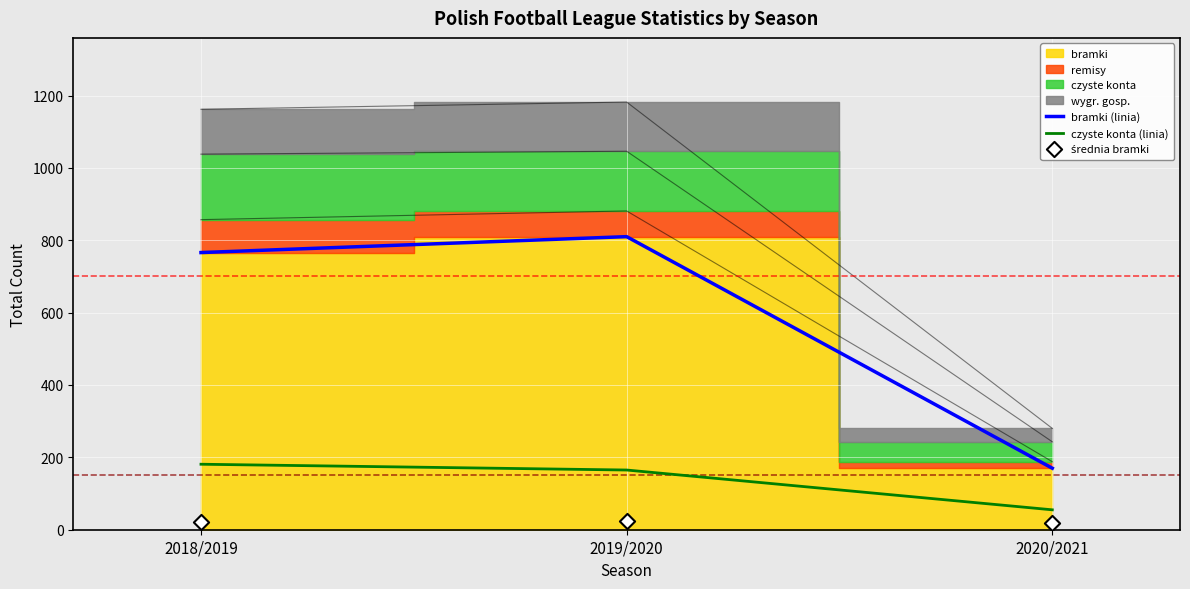

What is the total value across all series at 2019/2020?

998.8